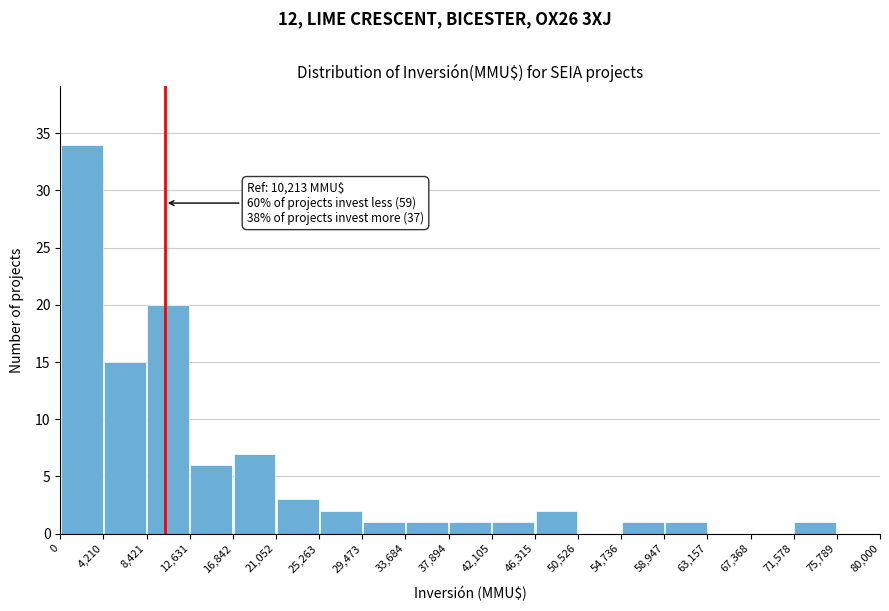

Which range on the x-axis has the tallest bar?

0 to 4,210